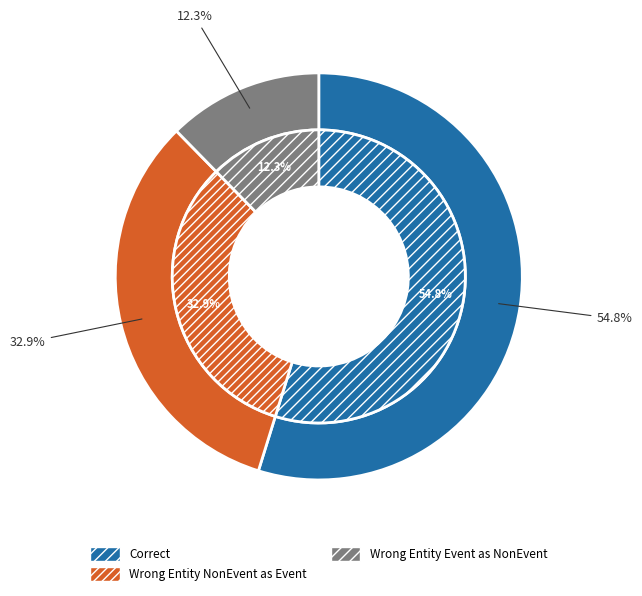

True or false: Wrong_Entity_NonEvent_as_Event accounts for 33% of the total.

True